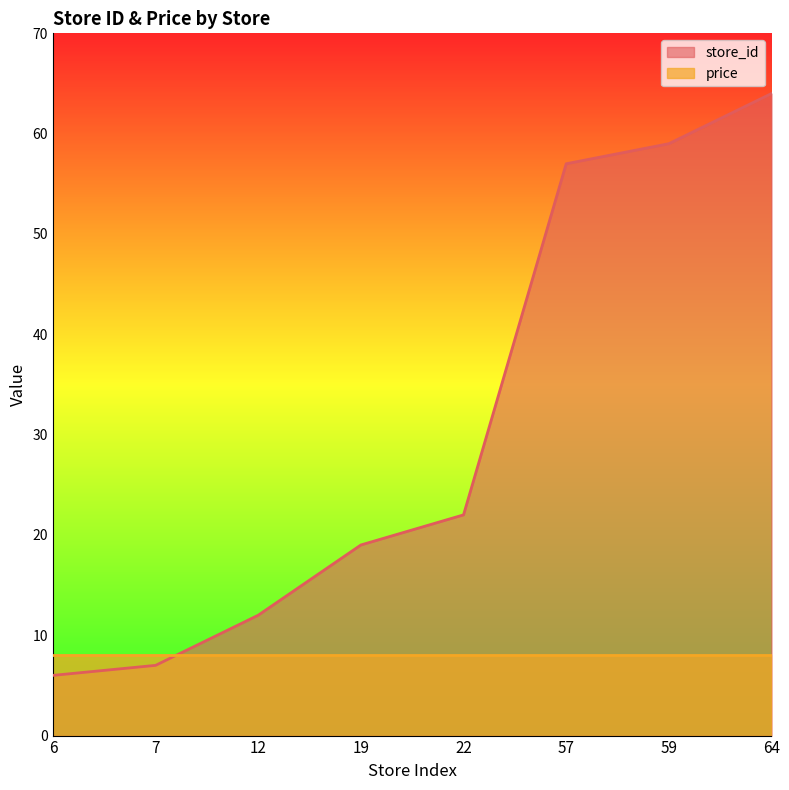

What is the greatest value displayed?

64